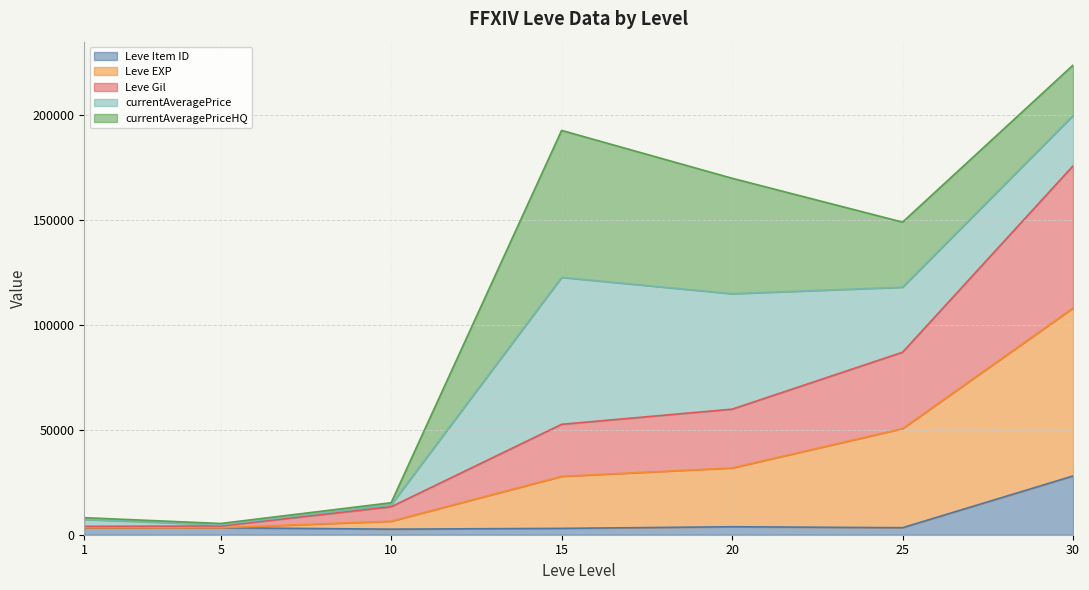

What is the maximum value for Leve Item ID?

27990.0